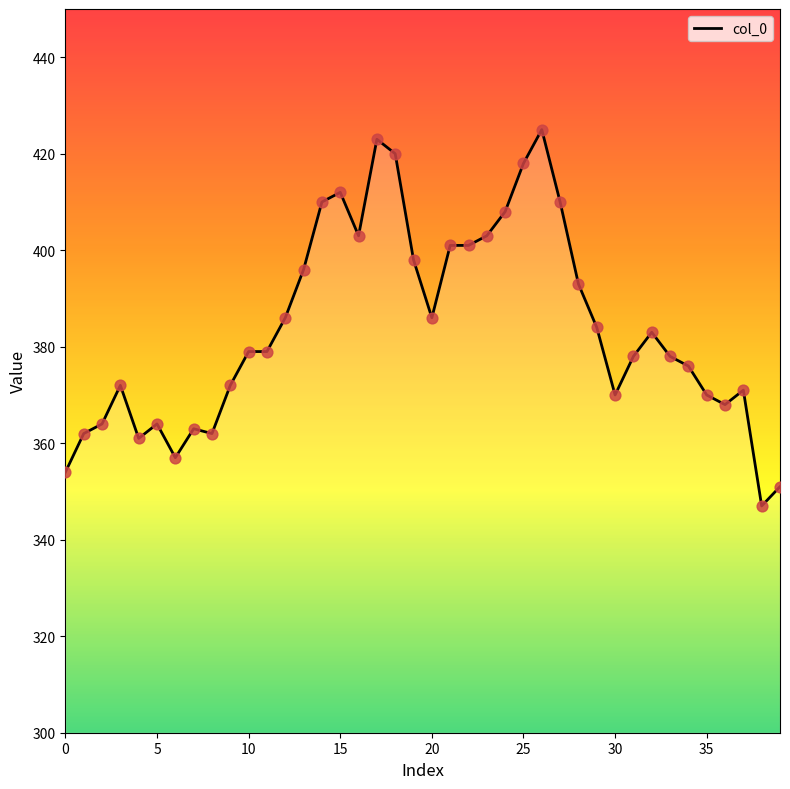

What is the greatest value displayed?

425